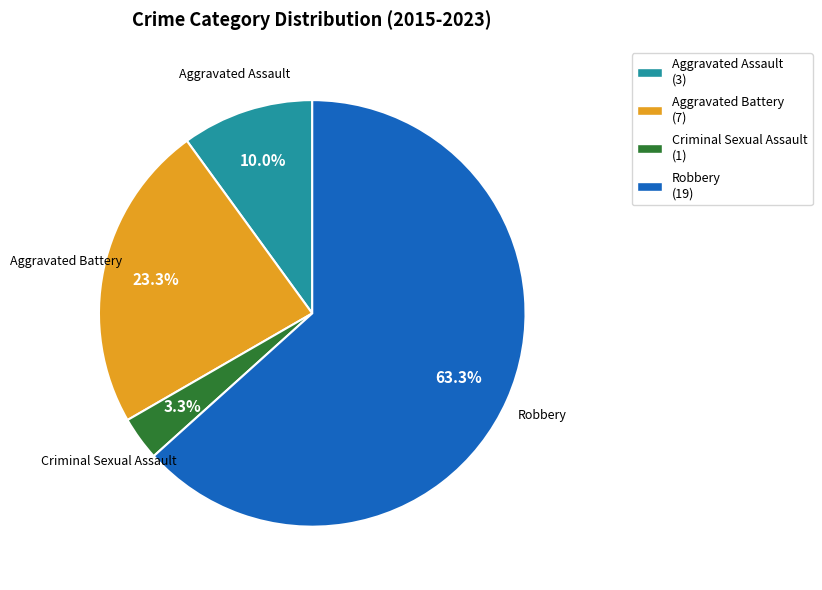

How many slices are in this pie chart?

4